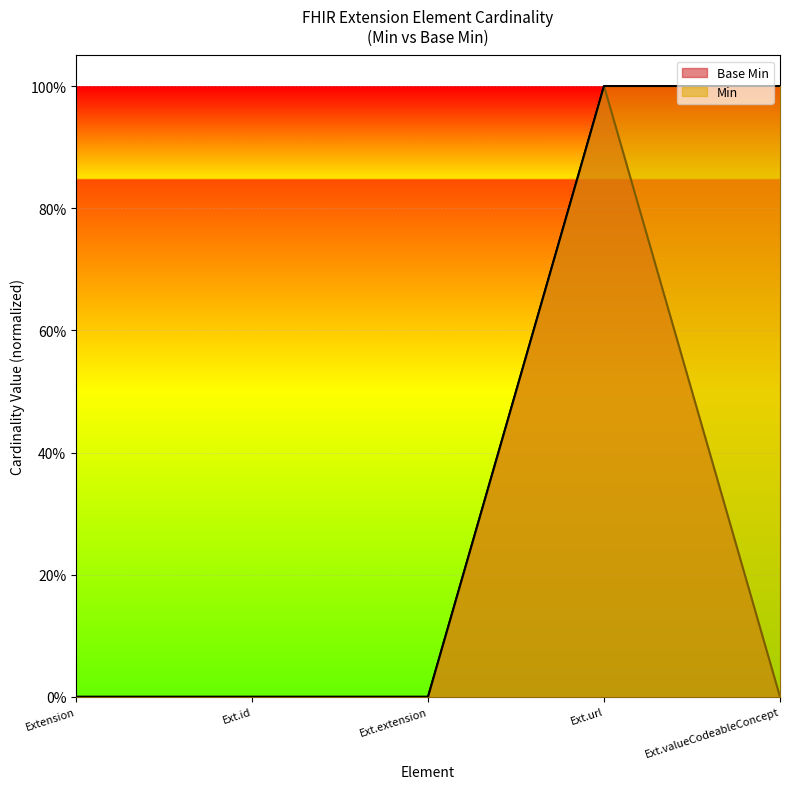

At which category does the chart reach its peak across all series?

Ext.url